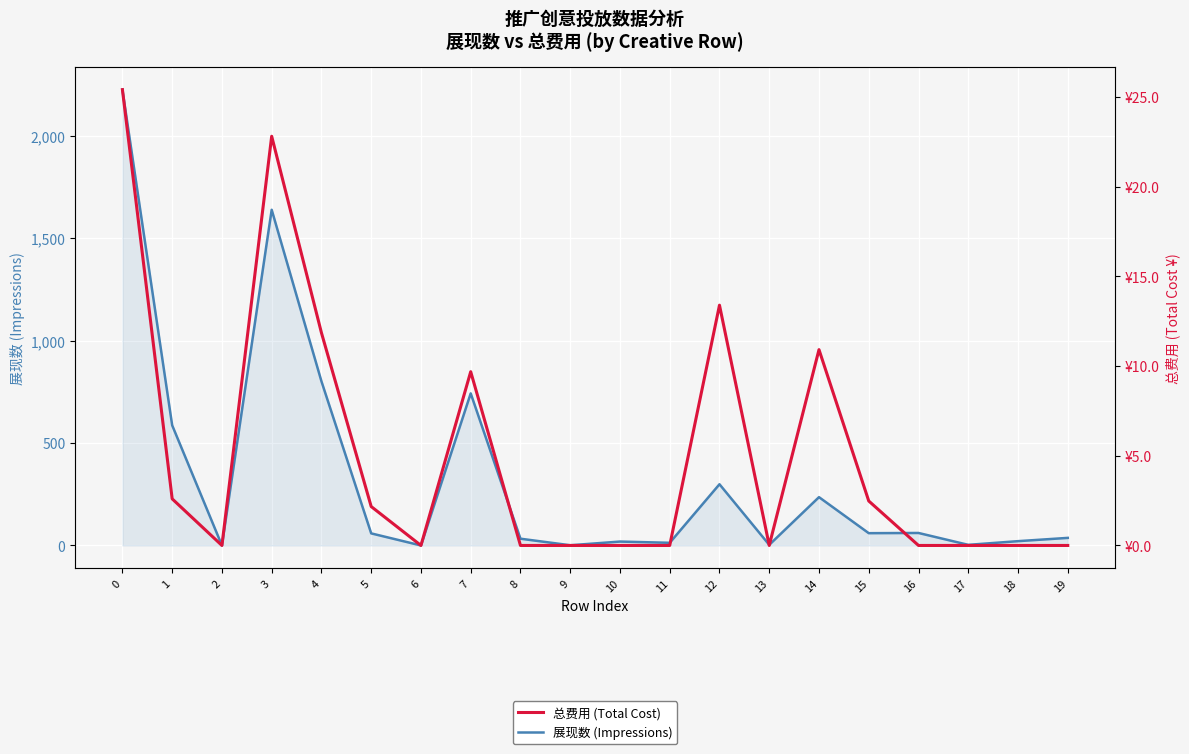

Reading left to right, extract all data points from this chart.

展现数 (Impressions): 2227.0	587.0	0.0	1640.0	802.0	59.0	0.0	743.0	33.0	1.0	19.0	13.0	299.0	3.0	236.0	60.0	61.0	3.0	21.0	37.0
总费用 (Total Cost): 25.4	2.6	0.0	22.8	11.9	2.2	0.0	9.7	0.0	0.0	0.0	0.0	13.4	0.0	10.9	2.5	0.0	0.0	0.0	0.0